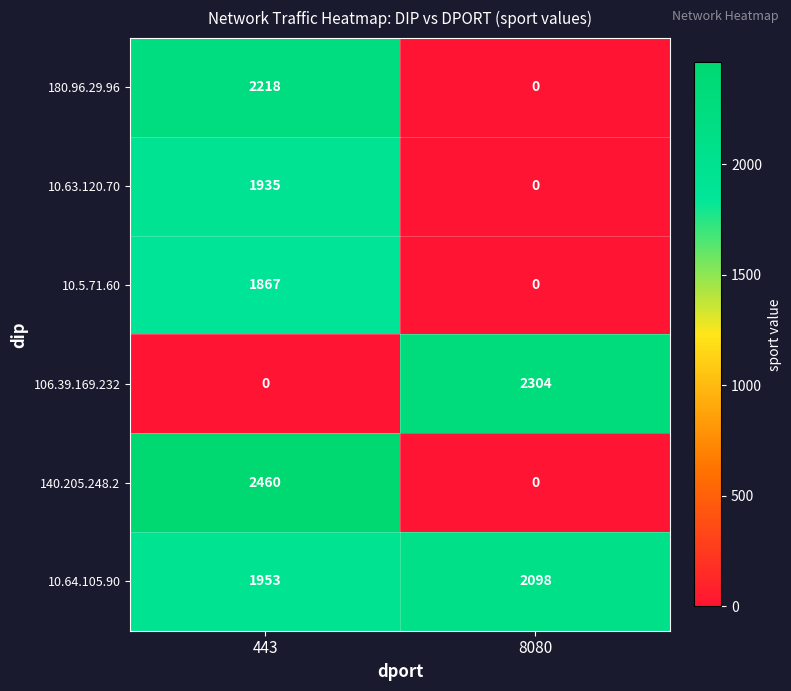

Reading left to right, what are all the values shown in this chart?

180.96.29.96: 443=2218	8080=0
10.63.120.70: 443=1935	8080=0
10.5.71.60: 443=1867	8080=0
106.39.169.232: 443=0	8080=2304
140.205.248.2: 443=2460	8080=0
10.64.105.90: 443=1953	8080=2098